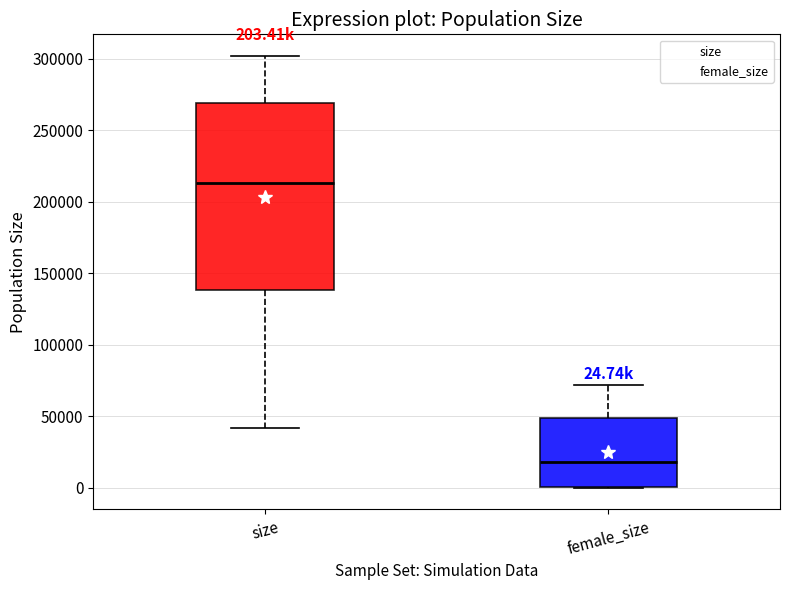

Which box is the tallest, from its lower edge to its upper edge?

size